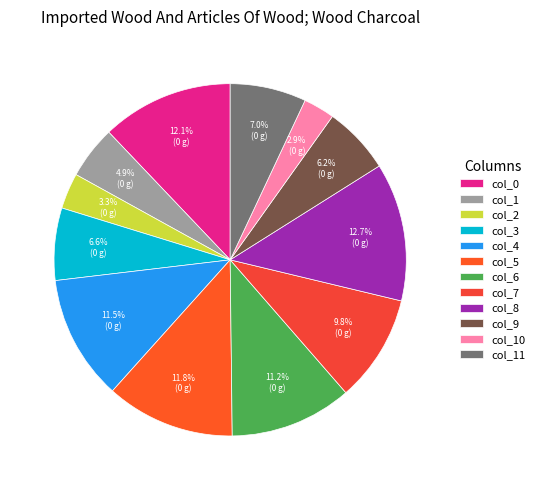

To the nearest percent, what is the average slice percentage?

8%